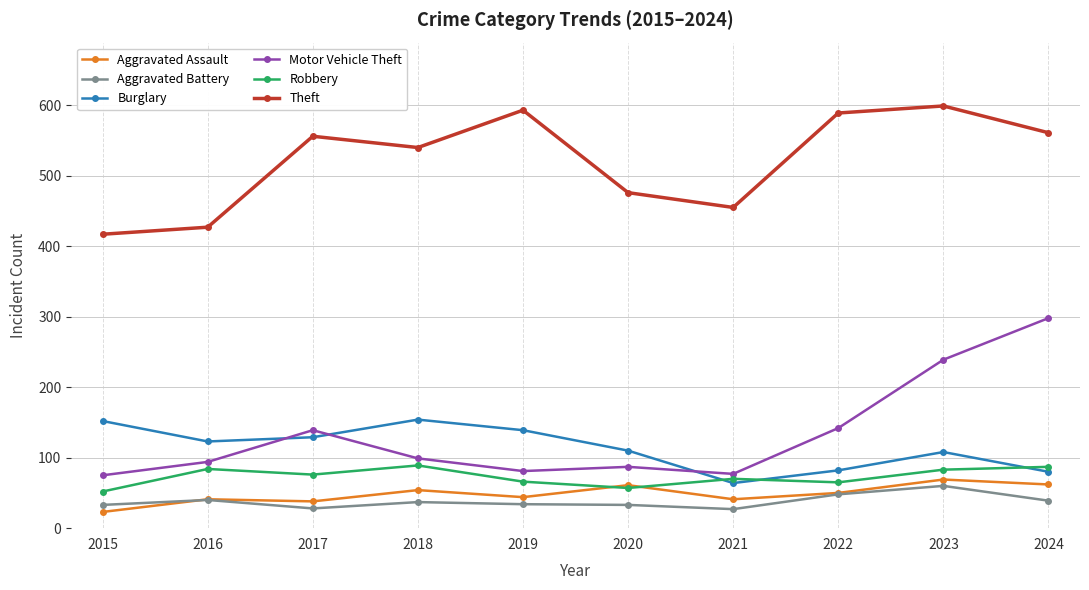

True or false: Aggravated Battery and Robbery cross at least once.

False